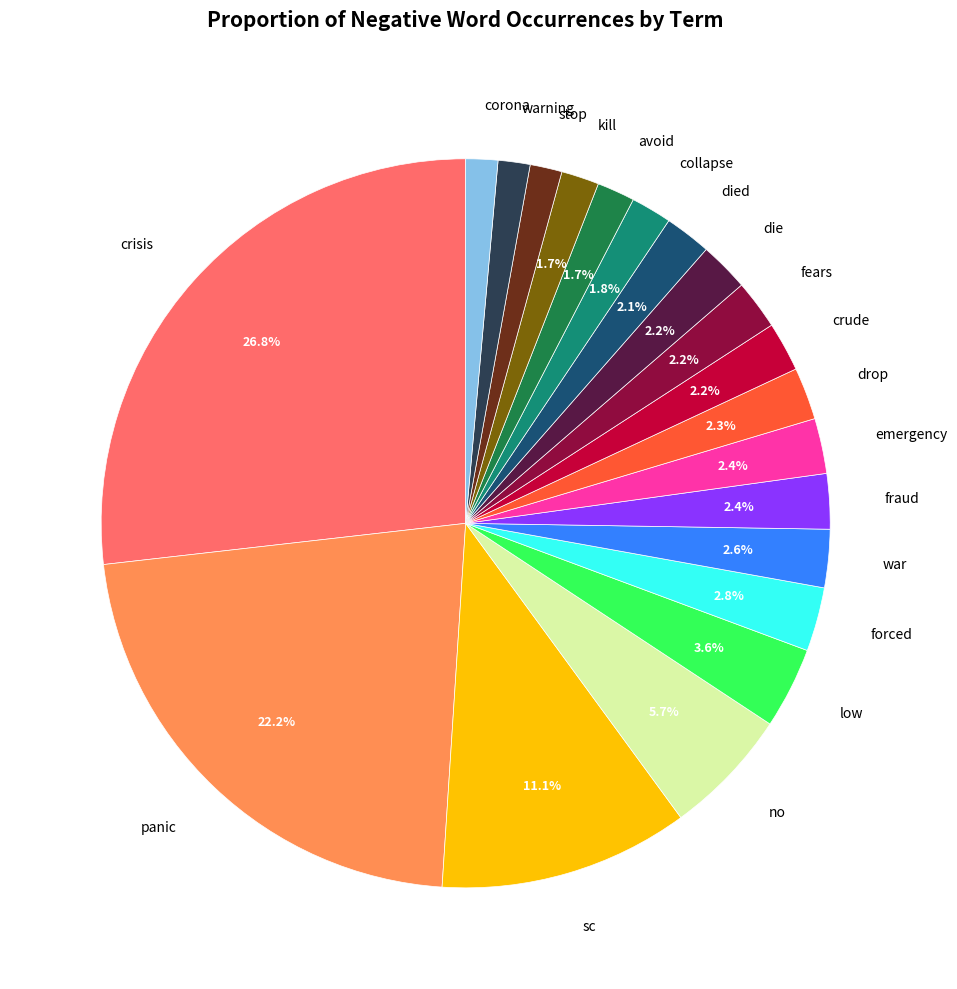

True or false: no accounts for 6% of the total.

True